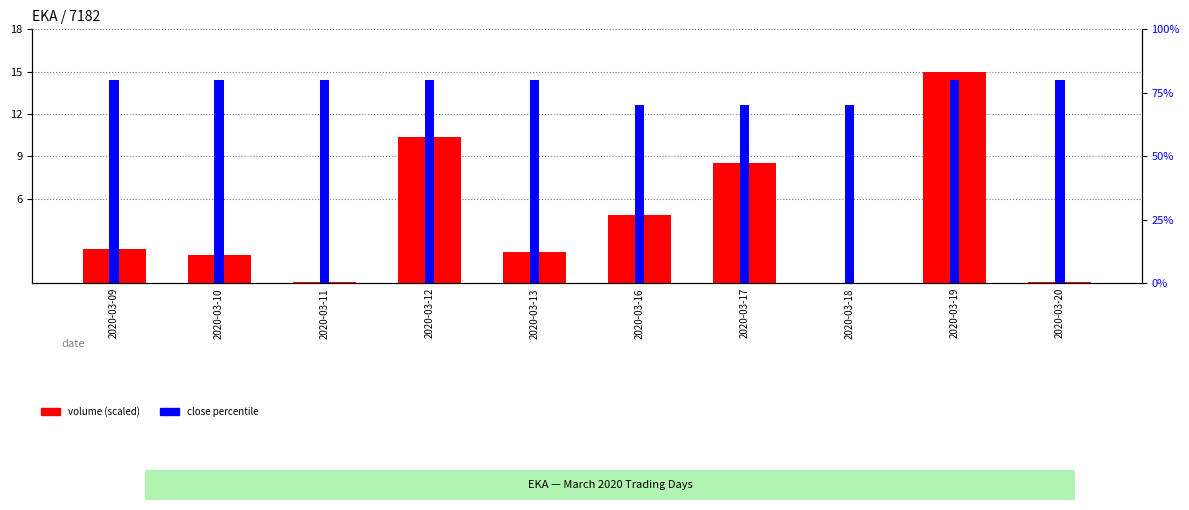

Reading right to left, extract all data points from this chart.

volume (scaled): 0.1	15.0	0.0	8.5	4.9	2.2	10.4	0.1	2.0	2.4
close percentile: 80.0	80.0	70.0	70.0	70.0	80.0	80.0	80.0	80.0	80.0